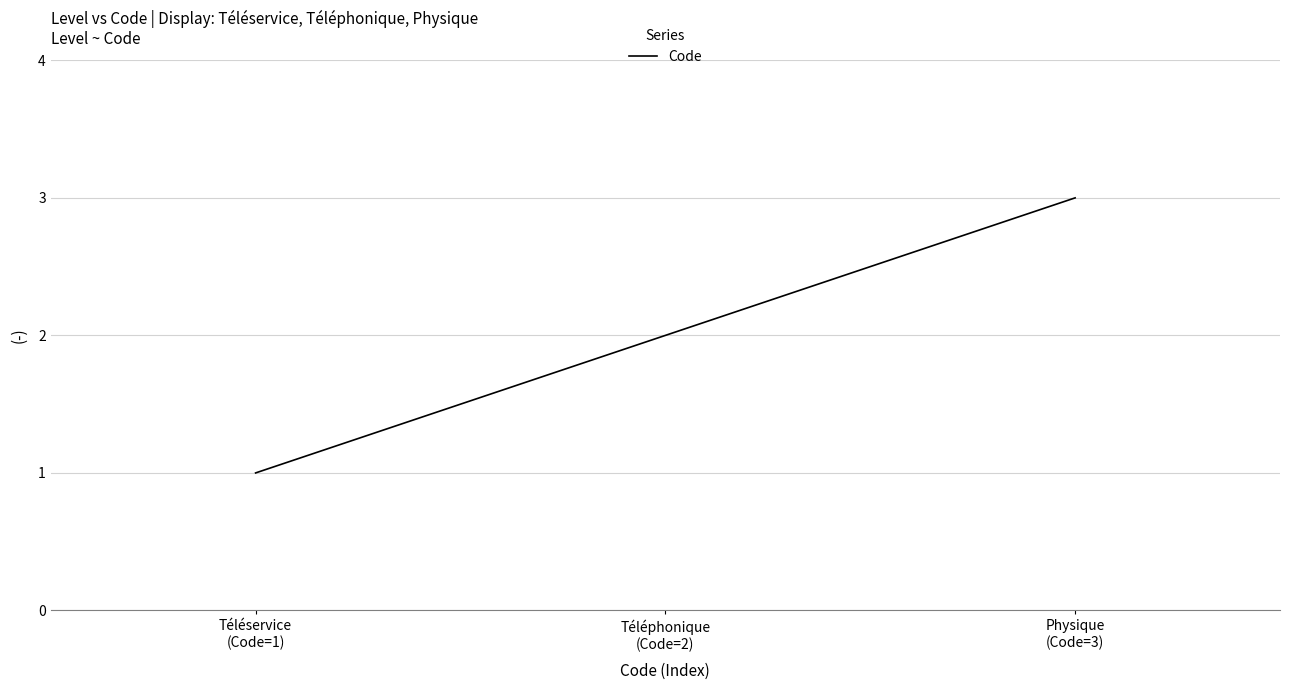

How many series are shown in this chart?

1